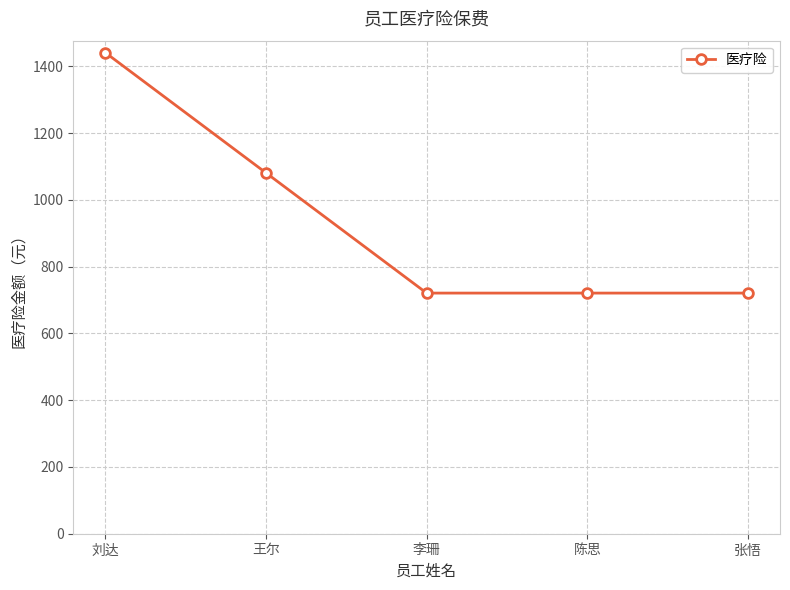

How many lines are shown in the chart?

1